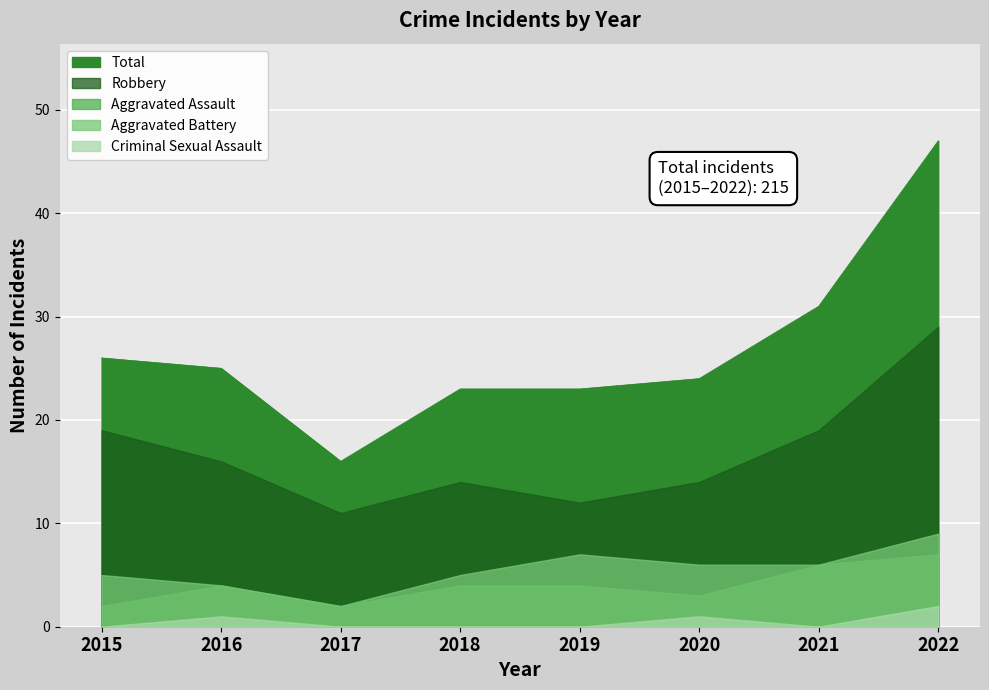

What is the spread (max minus min) of values at 2020?

23